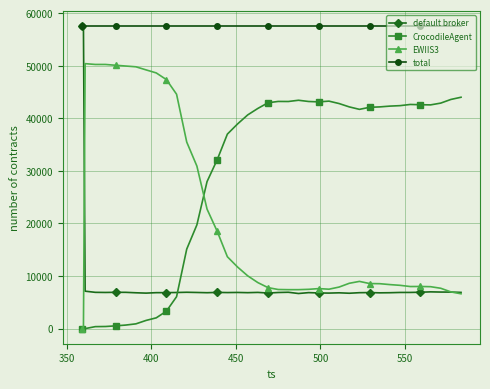

True or false: EWIIS3 has more than 0 points higher than both neighbors.

True